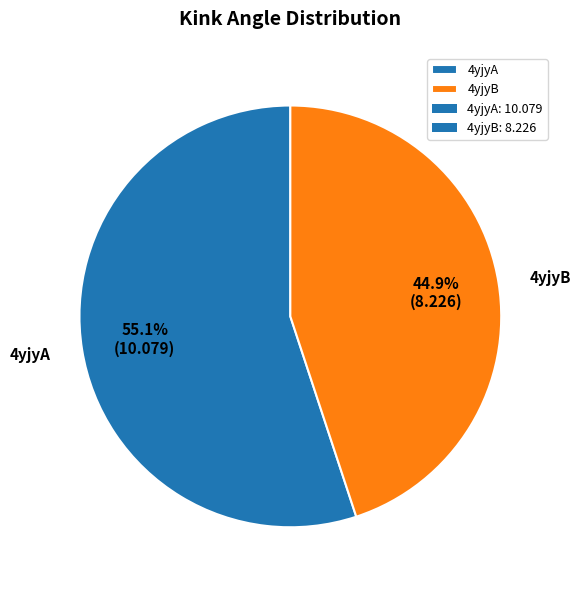

To the nearest percent, what is the combined percentage of 4yjyB and 4yjyA?

100%